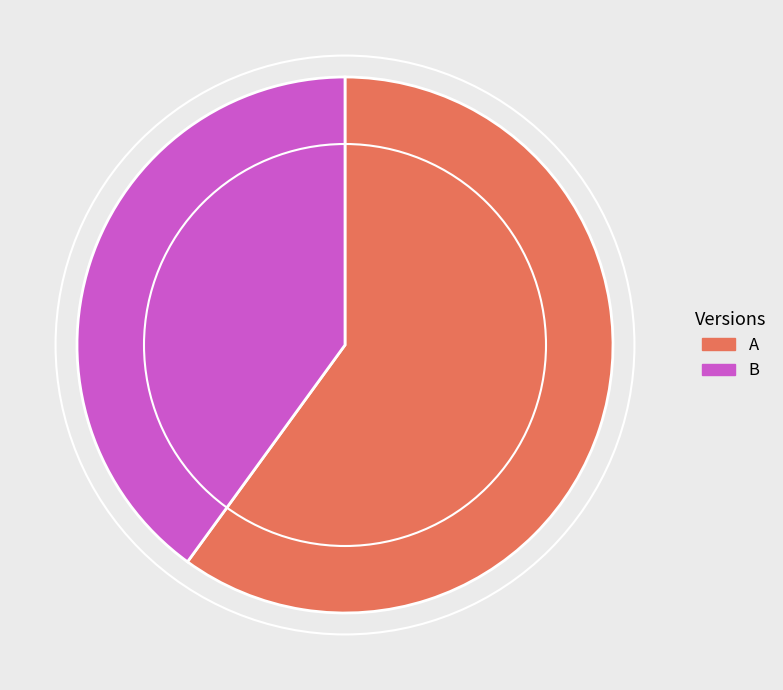

Approximately how many times larger is the value at B compared to A?

0.7